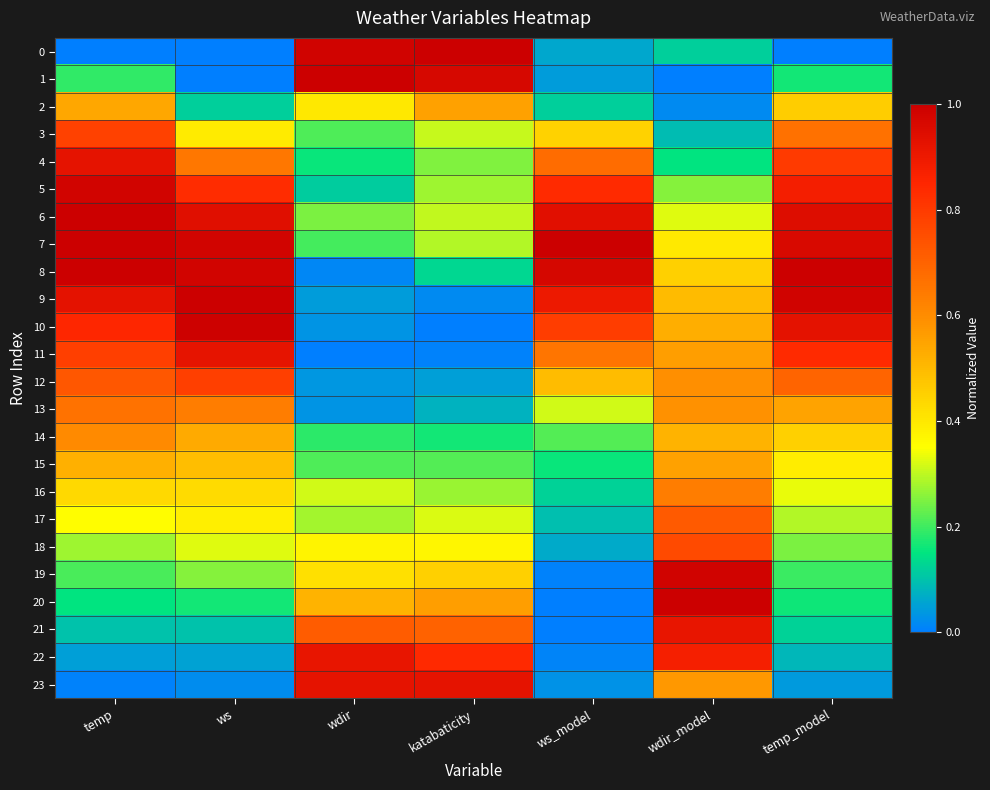

At which category is the sum across all series the highest?

temp